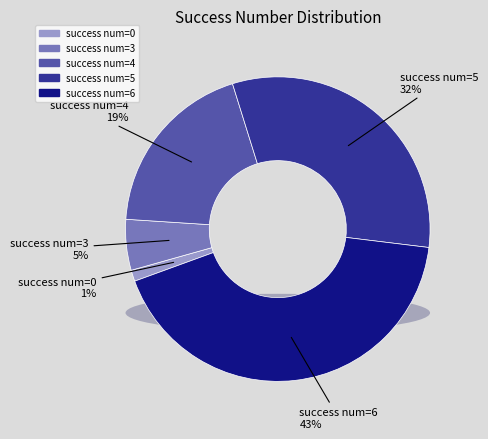

Does any single category account for the majority?

No